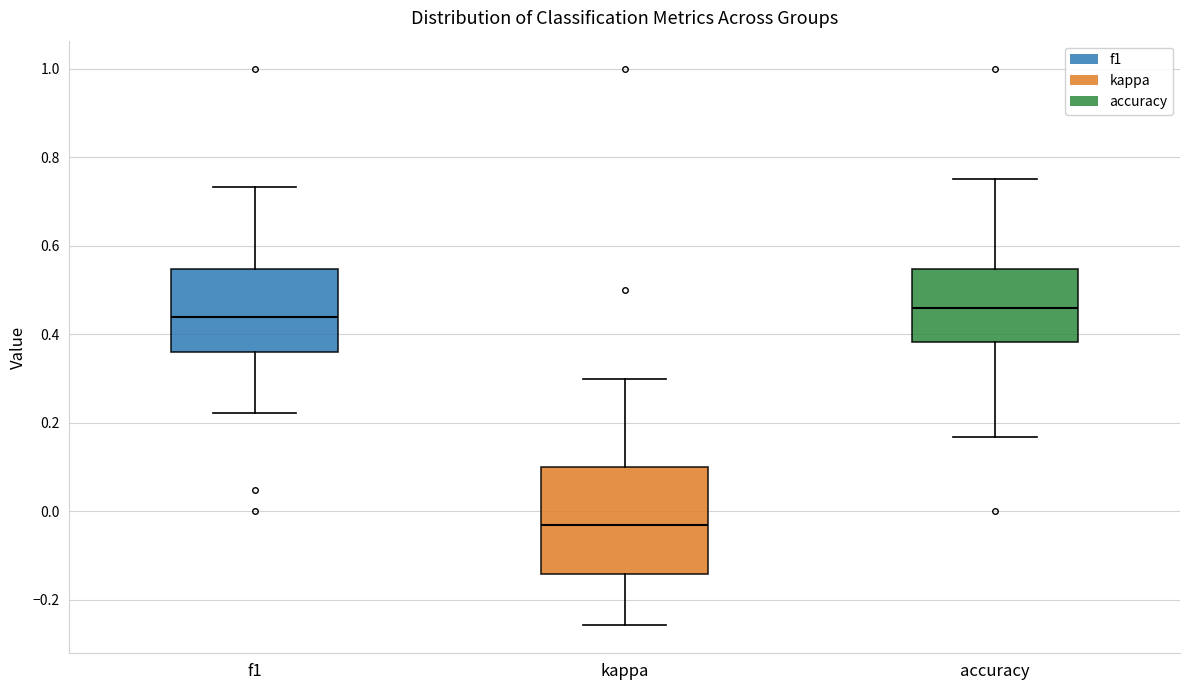

Where does the lower whisker of the box for accuracy end on the y-axis? The values are not printed on the chart, so give them approximately, as read against the axis.

0.16